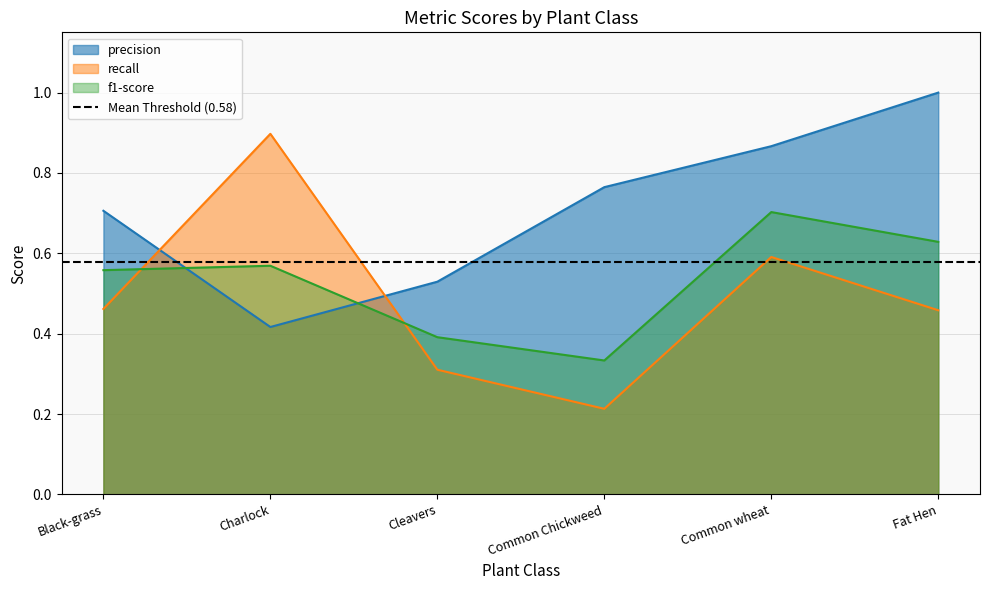

How many lines are shown in the chart?

3